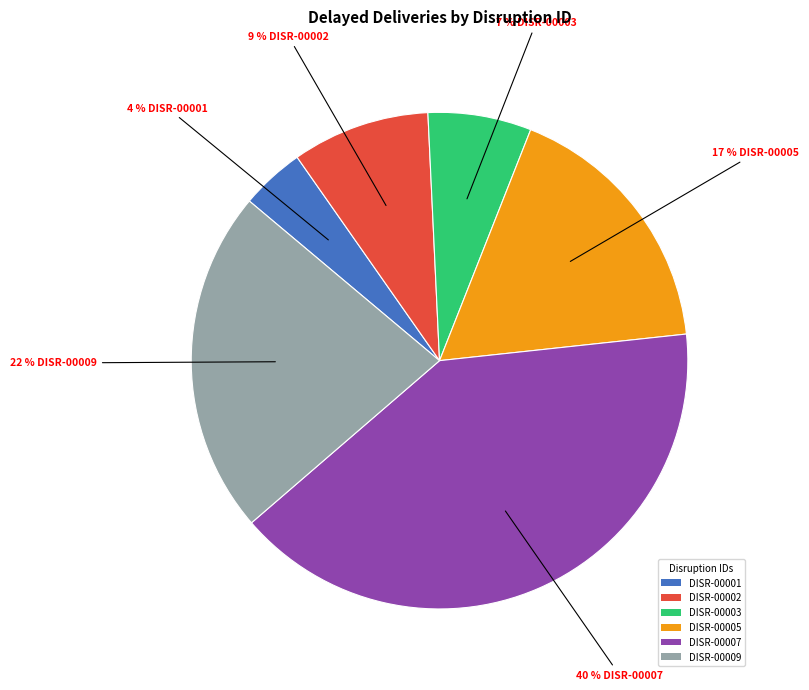

Is it true that DISR-00009 is 11% of the pie?

False